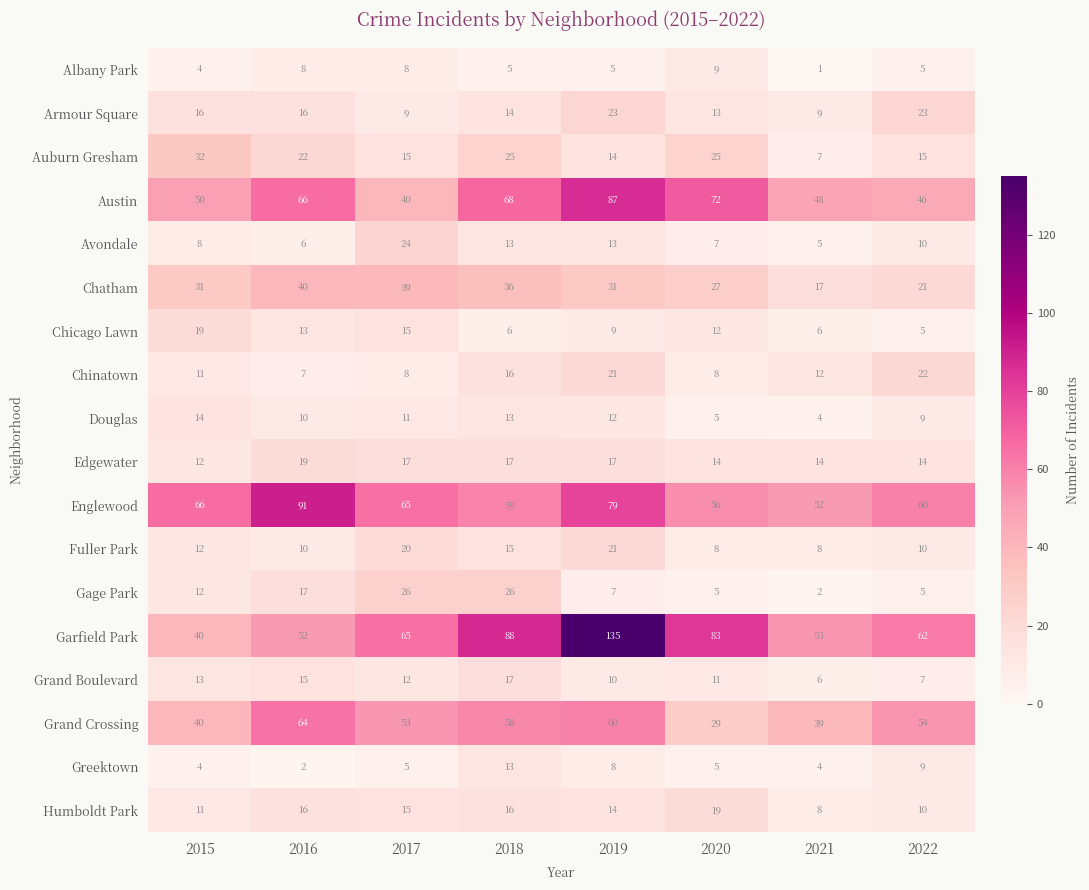

At which category is the sum across all series the highest?

2019